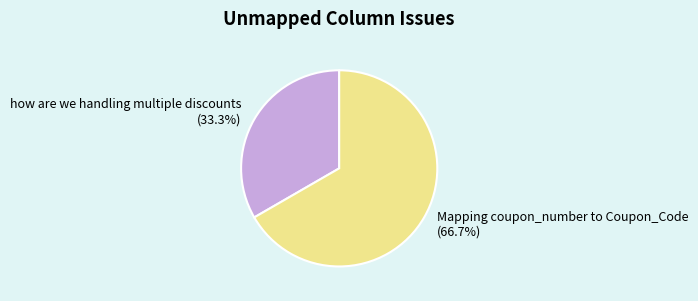

Which slice is the largest?

Mapping coupon_number to Coupon_Code